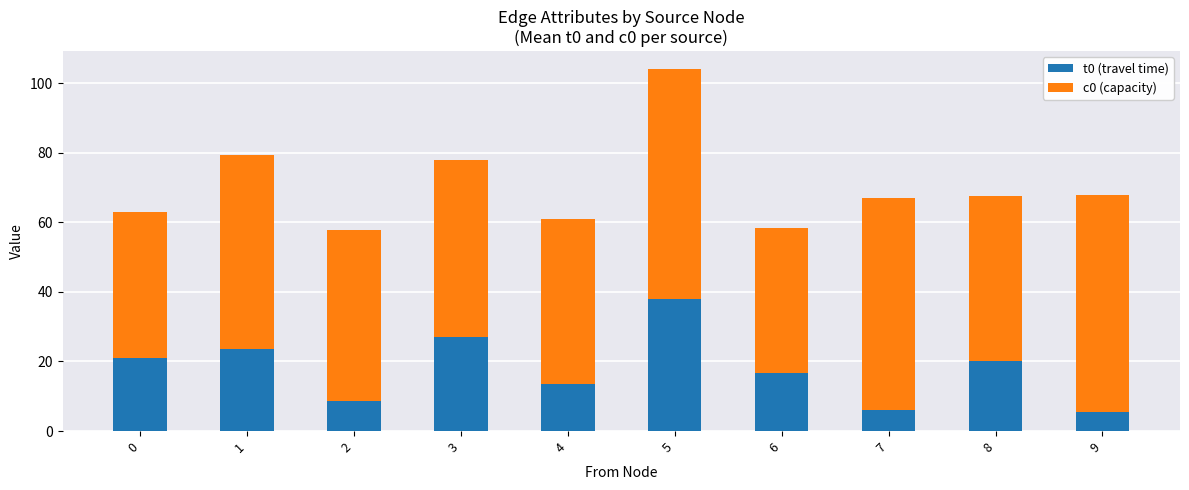

Is it true that t0 (travel time) equals 36.4 at 0?

False